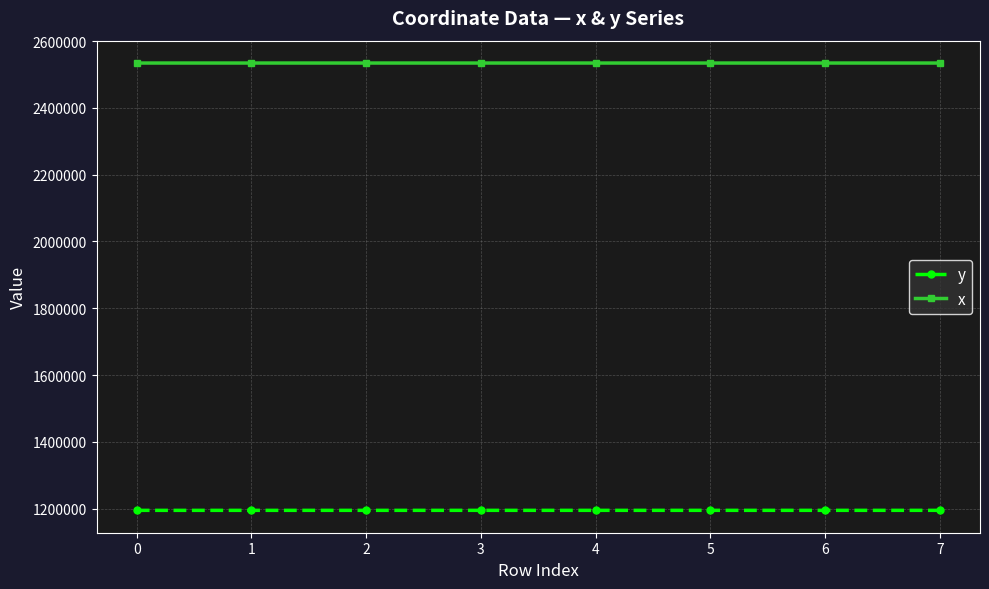

The value of y at 7 is 1194938.1. True or false?

True